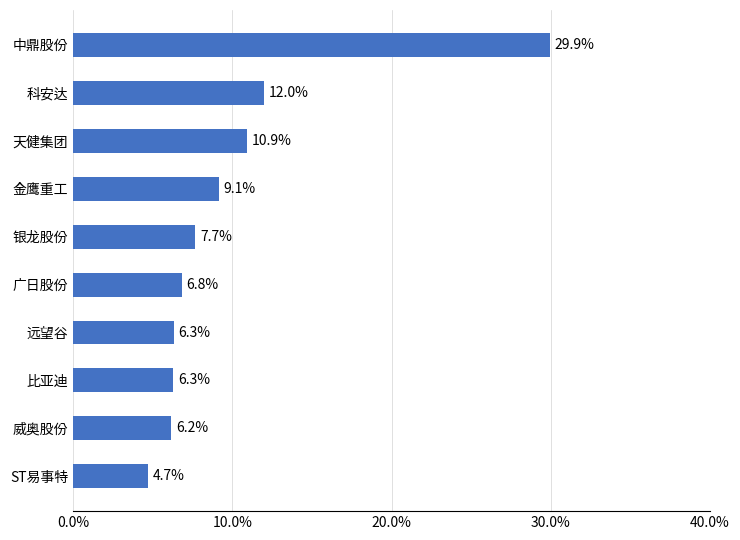

What is the value of the 6th bar from the top?

6.8